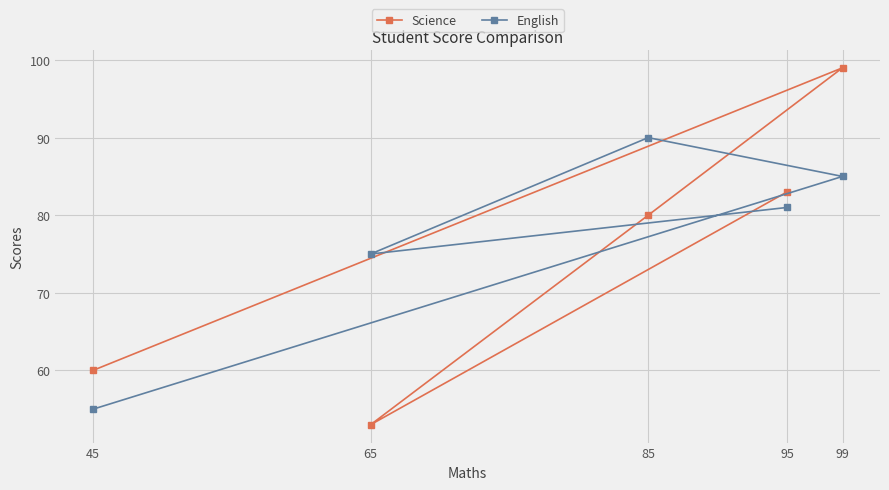

What is the value of the English point at the 1st from the left?

55